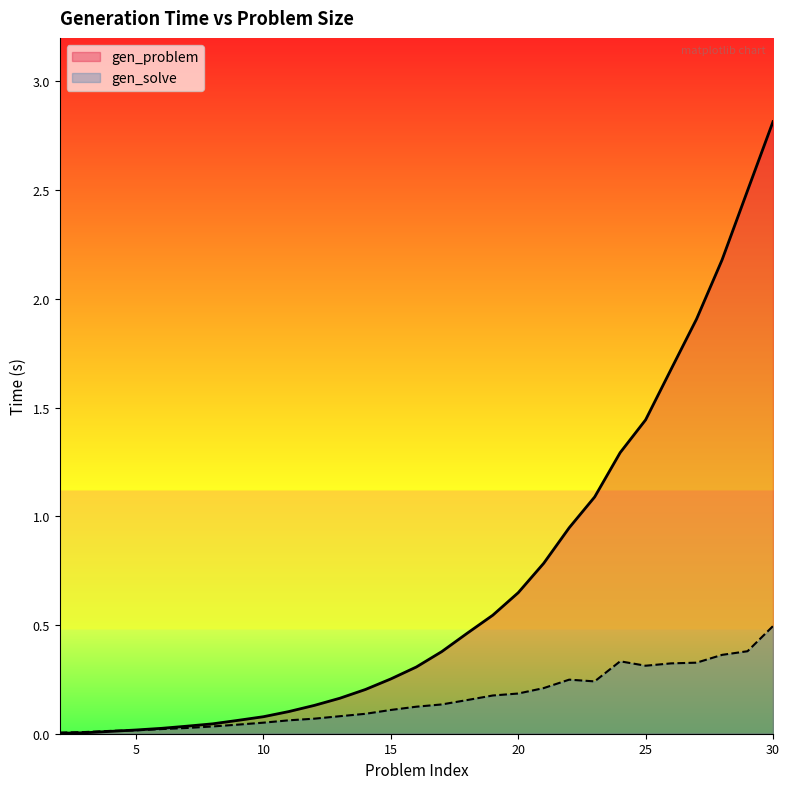

Rank the series by their maximum value, from highest to lowest.

gen_problem, gen_solve